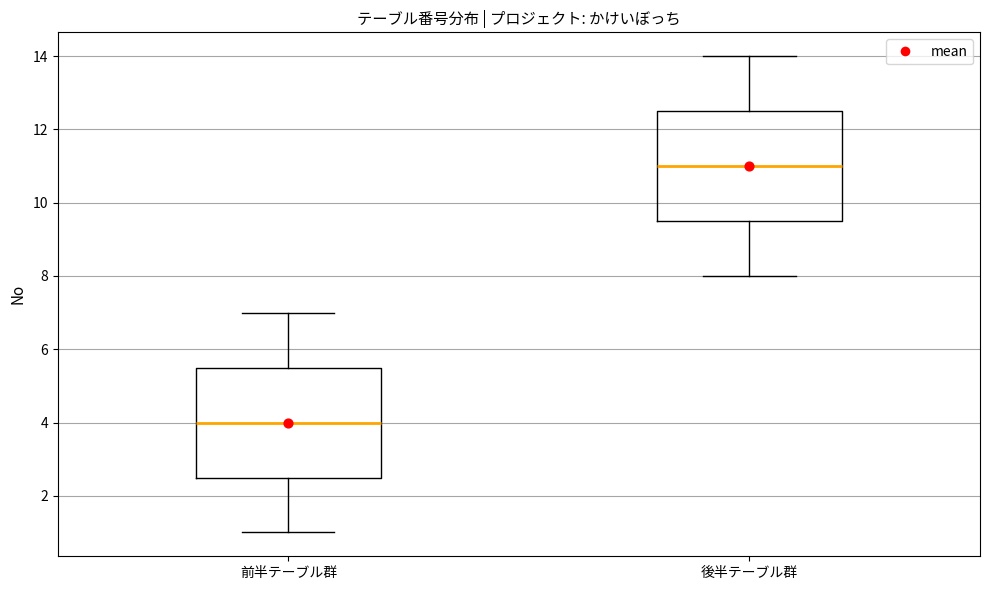

Where does the lower whisker of the box for 前半テーブル群 end on the y-axis? The values are not printed on the chart, so give them approximately, as read against the axis.

1.0